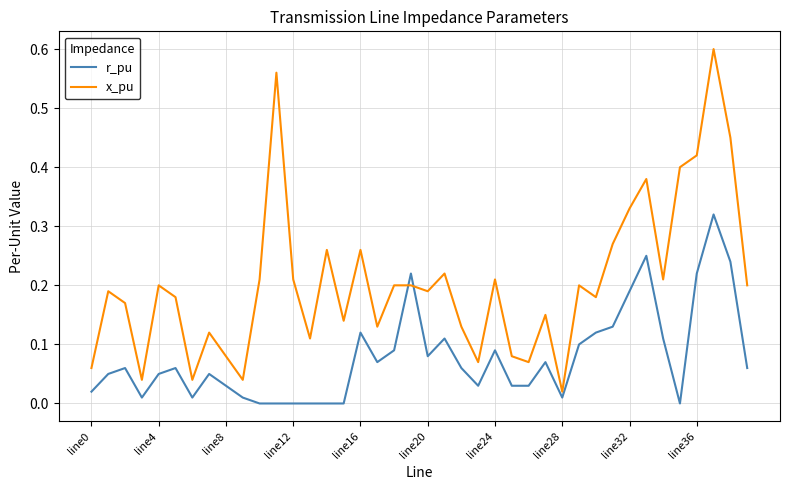

Which series has the largest range (max minus min)?

x_pu